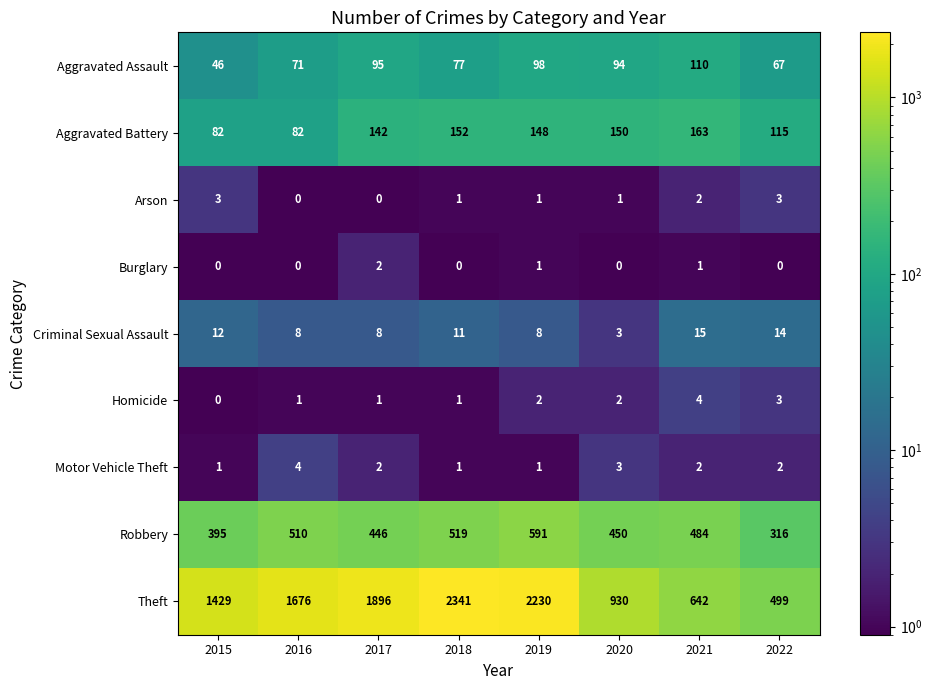

What is the sum of the Criminal Sexual Assault values at 2018 and 2019?

19